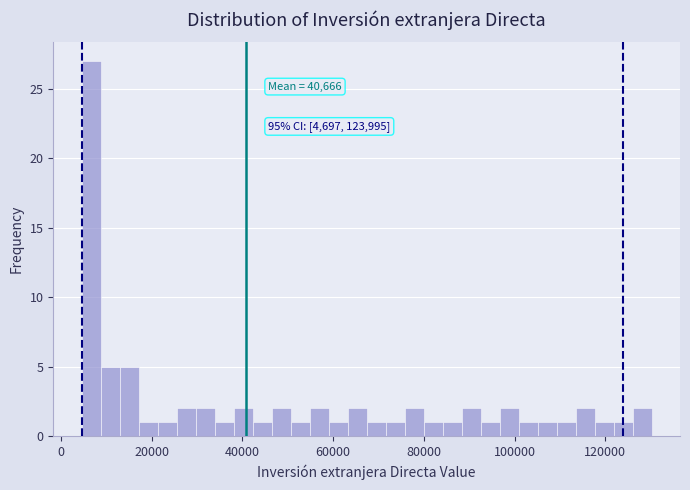

Around what value on the x-axis is the tallest bar? Give the approximate position of its centre, as read against the axis.

6000